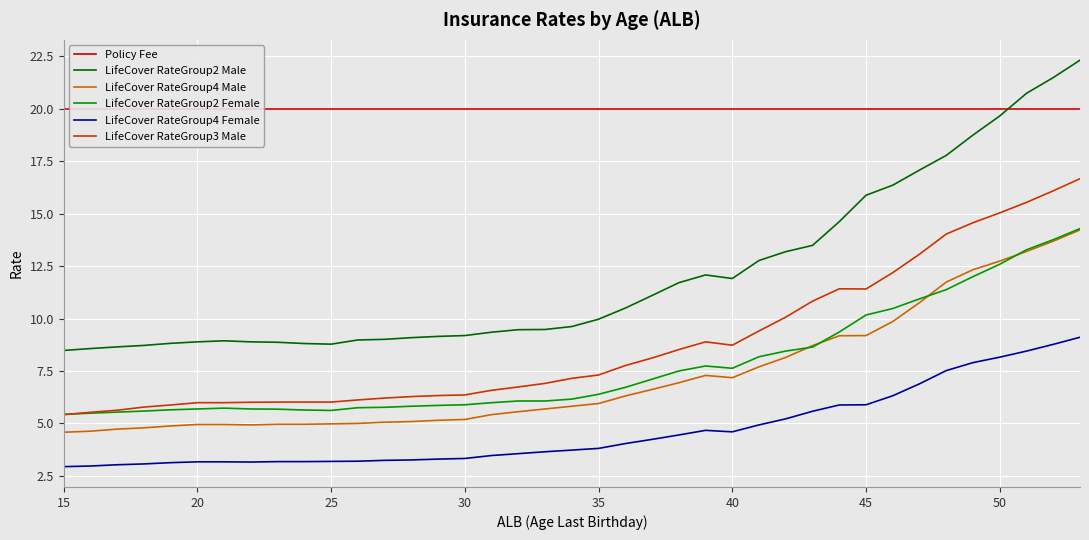

At which label is LifeCover RateGroup4 Female closest to 6?

45